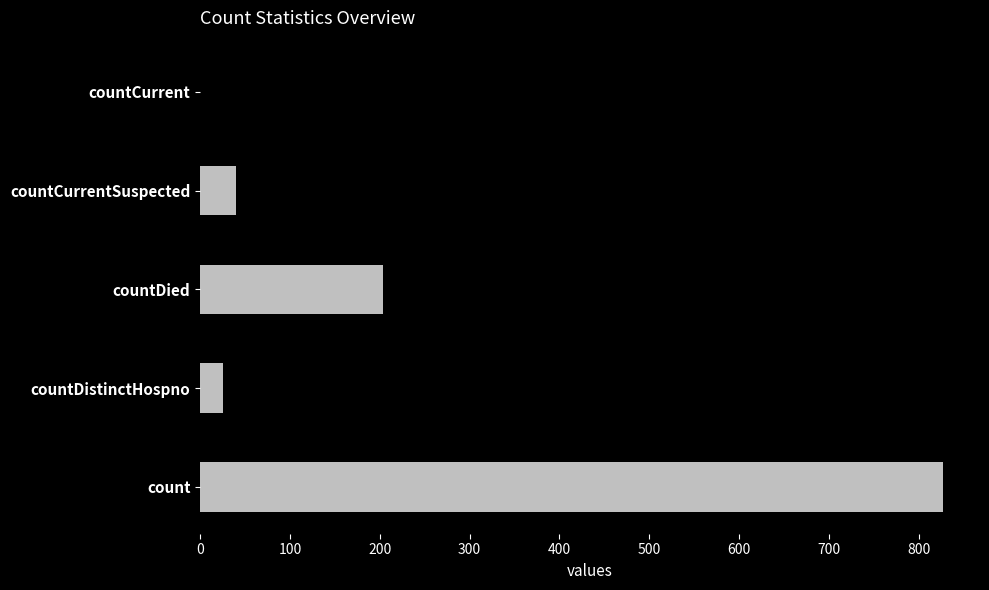

At which label is the value closest to 413?

countDied